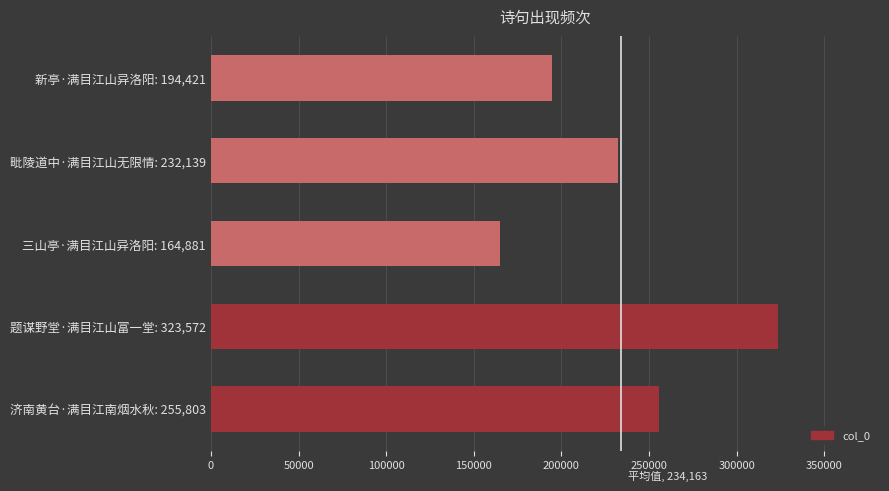

Reading bottom to top, extract all data points from this chart.

济南黄台·满目江南烟水秋: 255,803=255803	题谋野堂·满目江山富一堂: 323,572=323572	三山亭·满目江山异洛阳: 164,881=164881	毗陵道中·满目江山无限情: 232,139=232139	新亭·满目江山异洛阳: 194,421=194421